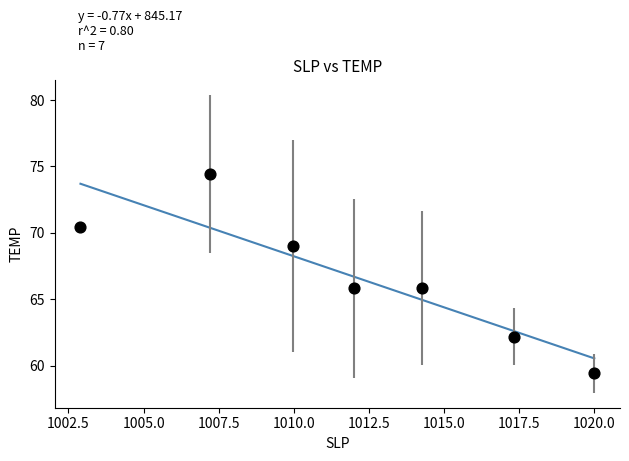

What is the range of Y values (max minus min)?

15.0